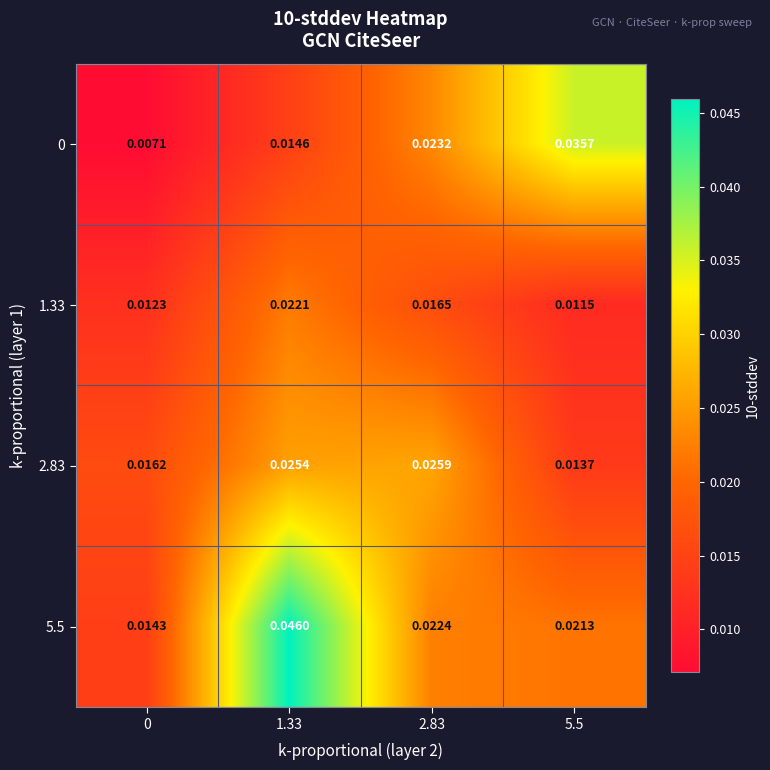

How many data points does each series have?

4